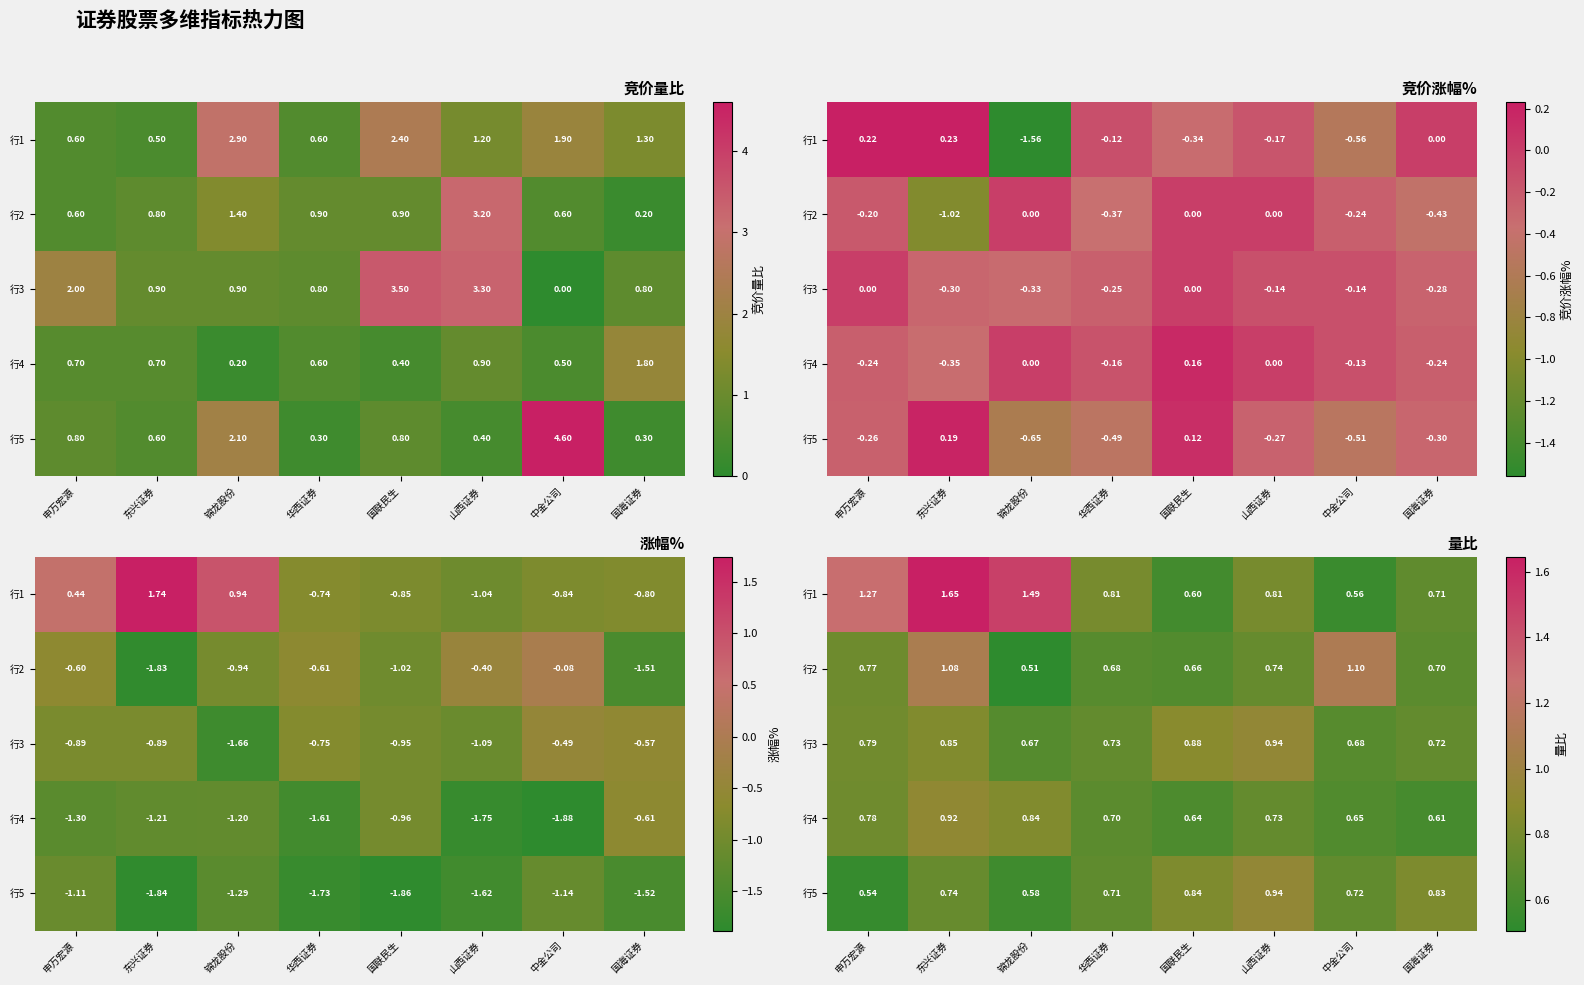

At which category is the sum across all series the highest?

东兴证券